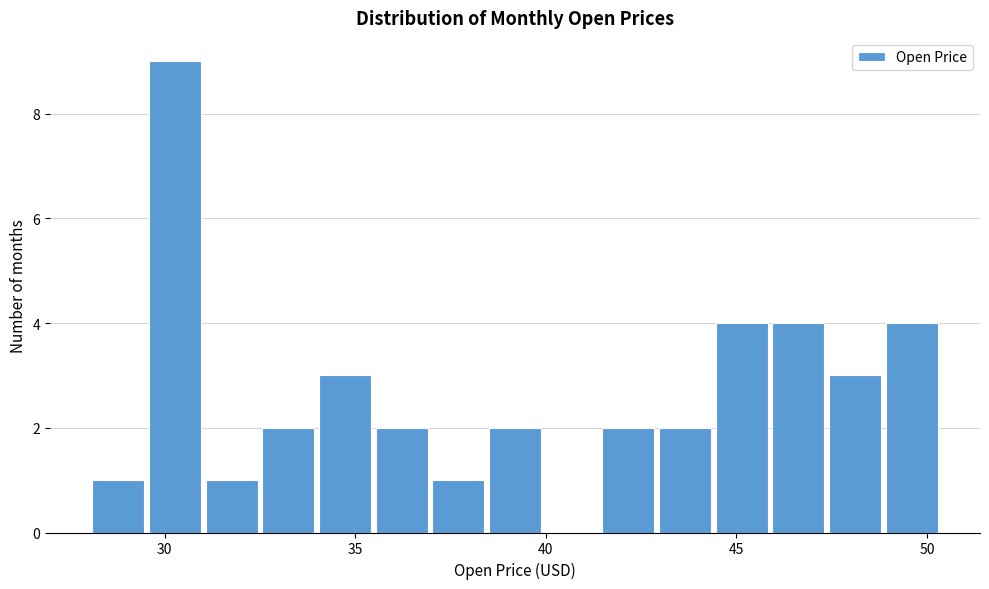

Around what value on the x-axis is the tallest bar? Give the approximate position of its centre, as read against the axis.

30.5